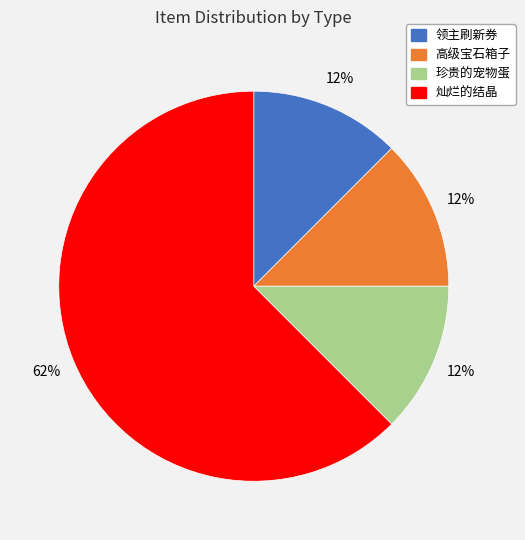

Do 珍贵的宠物蛋 and 高级宝石箱子 together represent more than half of the pie?

No